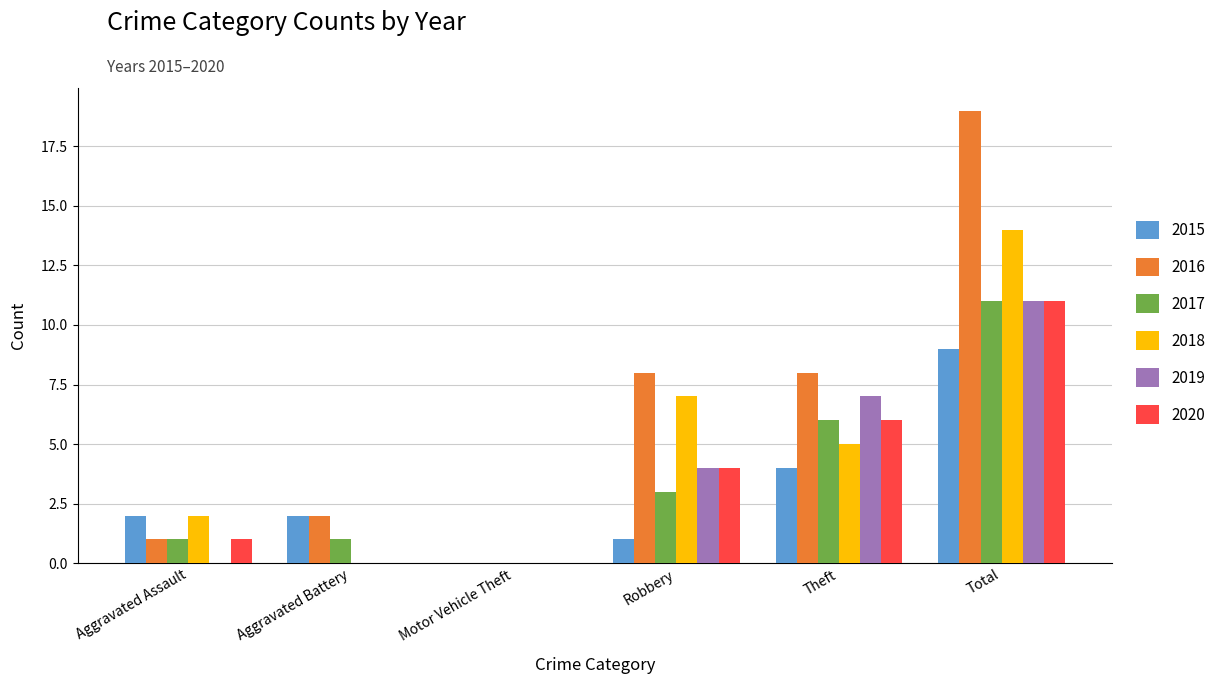

Reading right to left, what are all the values shown in this chart?

2015: 9	4	1	0	2	2
2016: 19	8	8	0	2	1
2017: 11	6	3	0	1	1
2018: 14	5	7	0	0	2
2019: 11	7	4	0	0	0
2020: 11	6	4	0	0	1